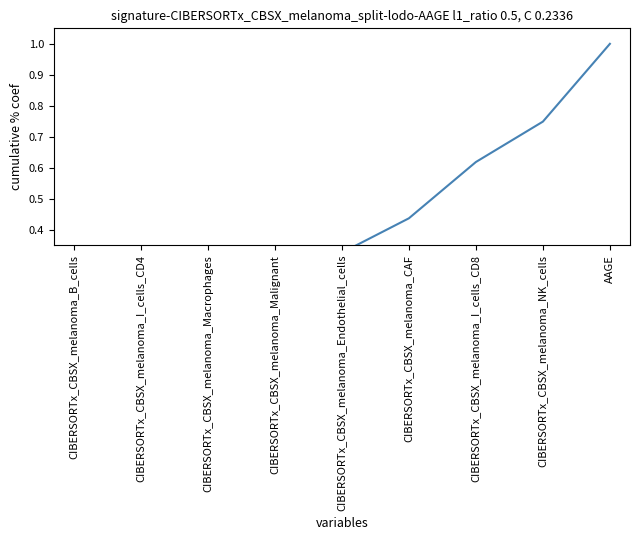

What is the sum of all values?

3.5